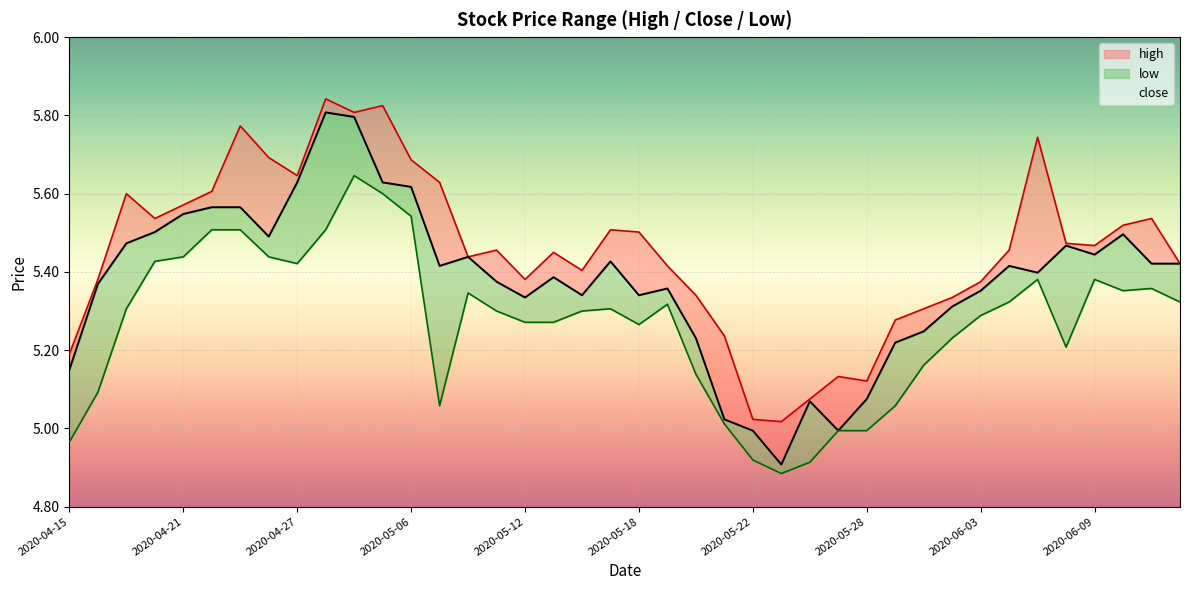

What position from the right is 2020-05-14?

22